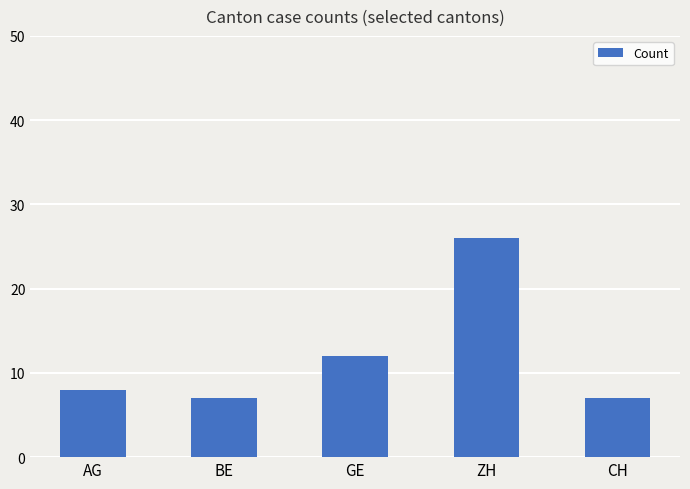

What is the difference between the values at ZH and CH?

19